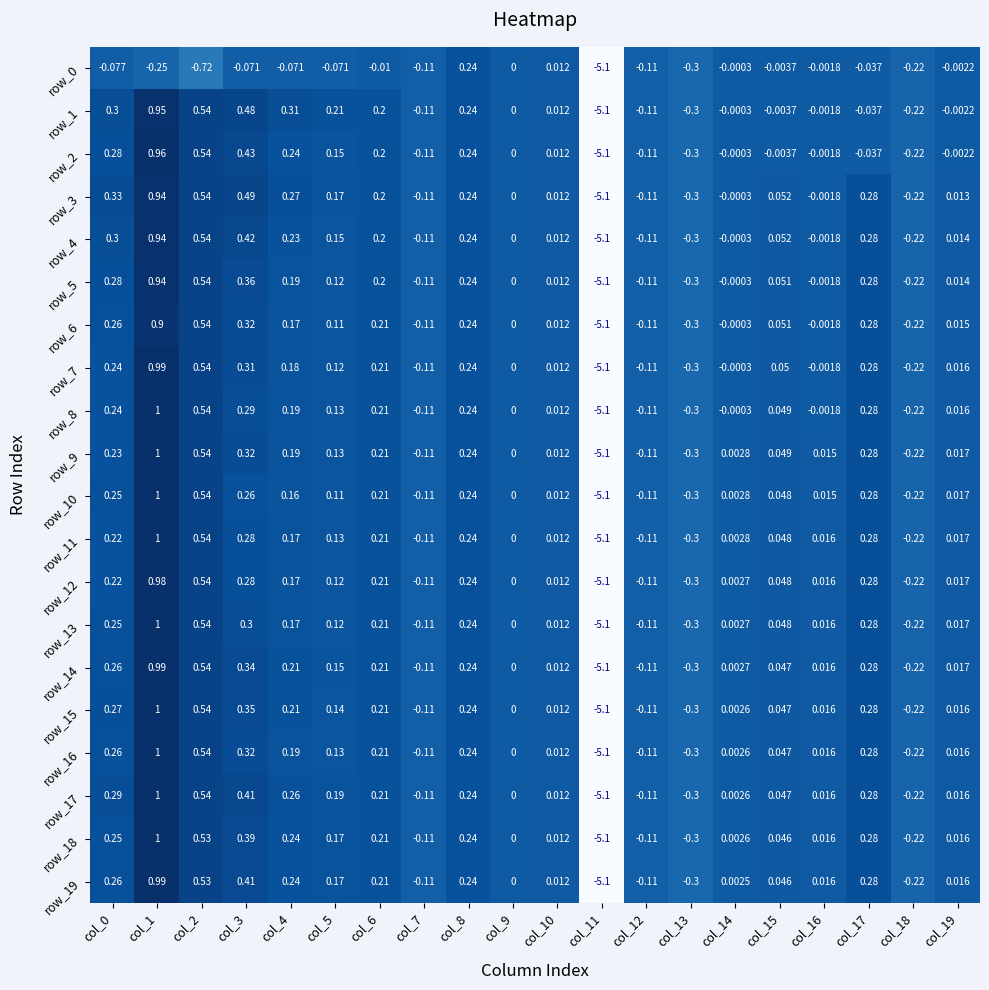

Is the value of row_12 at col_11 greater than the value of row_17 at col_12?

No